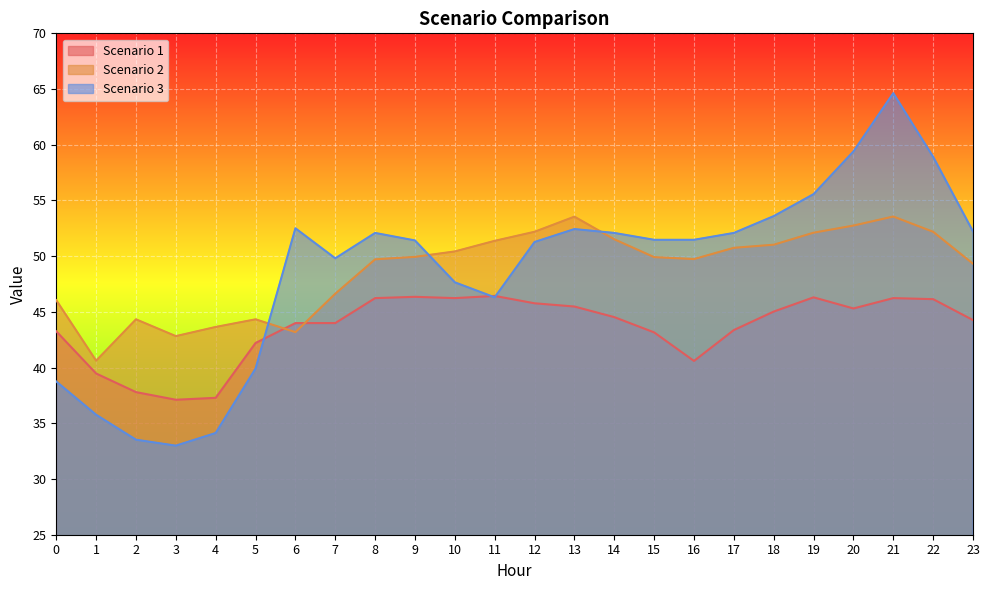

Reading left to right, transcribe all the data shown in this chart.

Scenario 1: 43.3	39.5	37.8	37.1	37.3	42.2	44.0	44.0	46.2	46.4	46.2	46.4	45.8	45.5	44.5	43.2	40.6	43.4	45.0	46.3	45.3	46.2	46.1	44.3
Scenario 2: 46.1	40.6	44.3	42.8	43.6	44.3	43.2	46.6	49.7	49.9	50.4	51.4	52.2	53.5	51.5	49.9	49.7	50.8	51.0	52.1	52.7	53.6	52.2	49.3
Scenario 3: 38.8	35.8	33.5	33.0	34.1	39.9	52.5	49.8	52.1	51.4	47.7	46.3	51.3	52.4	52.1	51.5	51.5	52.1	53.6	55.6	59.4	64.6	58.9	52.2